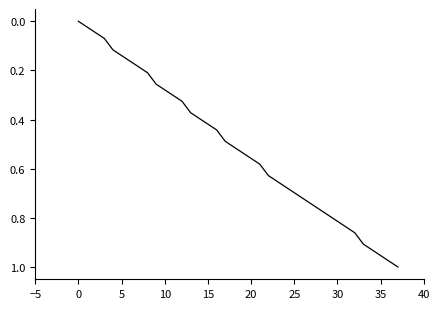

How many lines are shown in the chart?

1